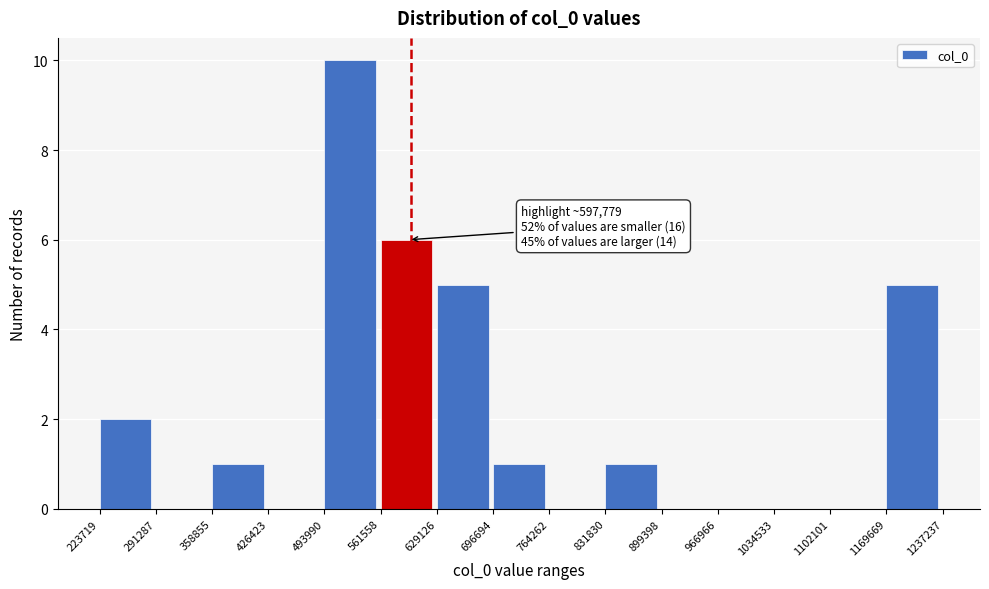

Reading left to right, extract all data points from this chart.

223719=2	291287=0	358855=1	426423=0	493990=10	561558=6	629126=5	696694=1	764262=0	831830=1	899398=0	966966=0	1034533=0	1102101=0	1169669=5